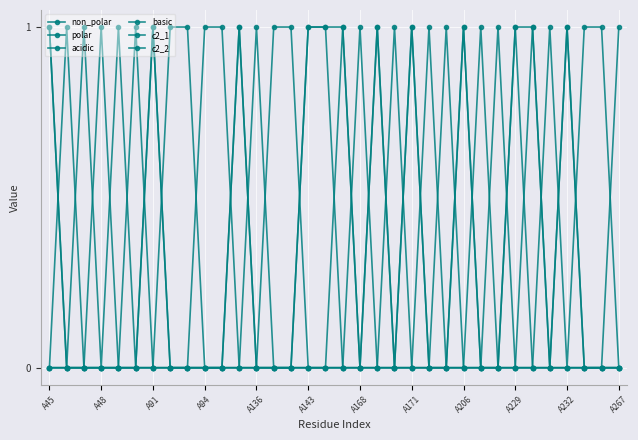

Reading right to left, transcribe all the data shown in this chart.

non_polar: 1	0	0	1	0	1	1	0	0	1	0	0	1	0	1	0	1	1	1	0	0	0	1	0	0	0	0	1	0	1	0	1	0	1
polar: 0	0	0	0	0	0	0	0	1	0	0	1	0	0	0	0	0	0	0	1	1	0	0	1	1	0	0	0	1	0	0	0	0	0
acidic: 0	1	1	0	1	0	0	0	0	0	1	0	0	1	0	0	0	0	0	0	0	1	0	0	0	1	1	0	0	0	1	0	0	0
basic: 0	0	0	0	0	0	0	1	0	0	0	0	0	0	0	1	0	0	0	0	0	0	0	0	0	0	0	0	0	0	0	0	1	0
c2_1: 0	0	0	0	0	1	0	0	0	0	0	0	1	0	0	0	0	1	1	0	0	0	1	0	0	0	0	0	0	0	0	0	0	0
c2_2: 0	0	0	1	0	0	1	0	0	1	0	0	0	0	1	0	1	0	0	0	0	0	0	0	0	0	0	1	0	0	0	0	0	1